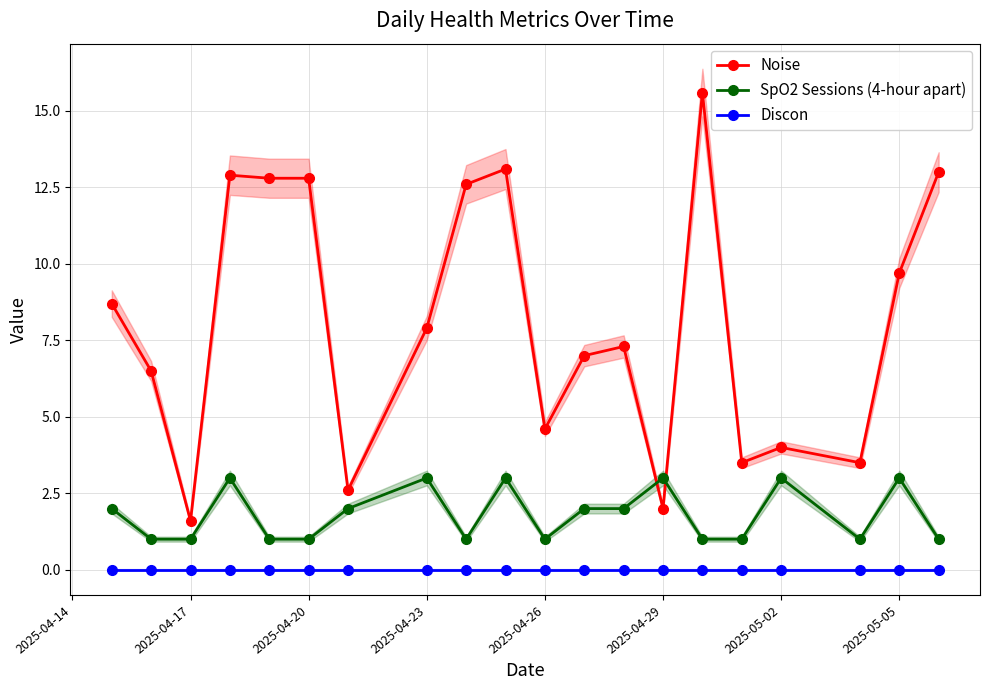

True or false: SpO2 Sessions (4-hour apart) and Discon cross at least once.

False